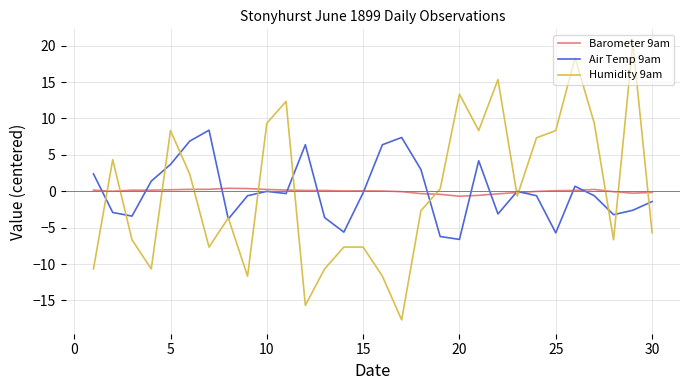

How many times do Humidity 9am and Barometer 9am cross each other?

12